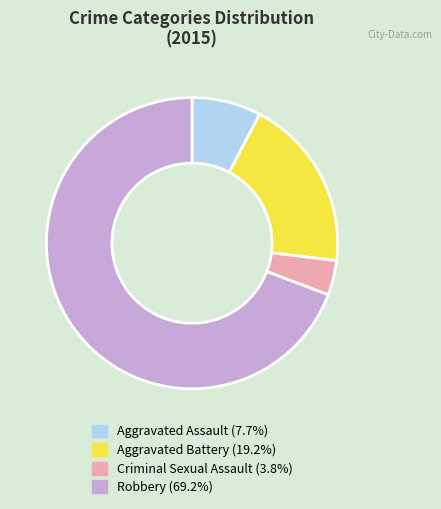

Is there any slice that represents more than half of the pie?

Yes